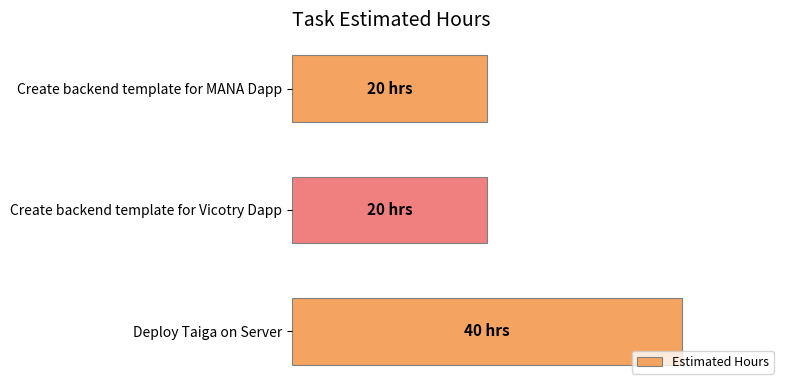

Does the chart contain any negative values?

No